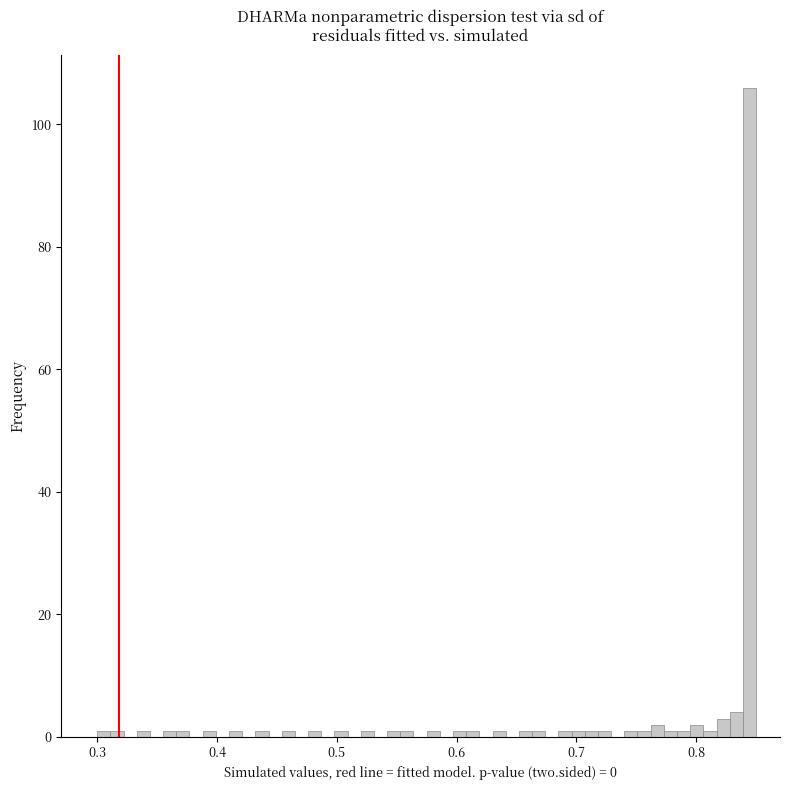

Around what value on the x-axis is the tallest bar? Give the approximate position of its centre, as read against the axis.

0.84